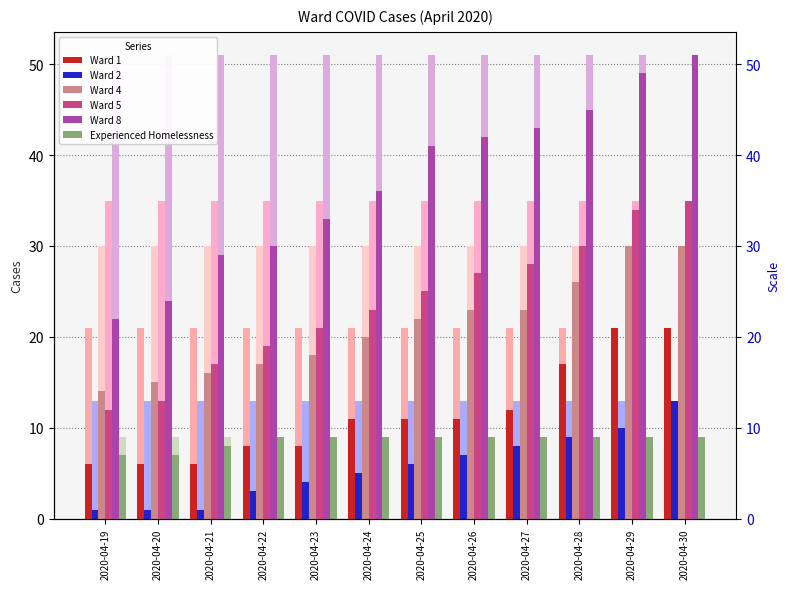

At which label does Ward 2 reach its peak?

2020-04-30